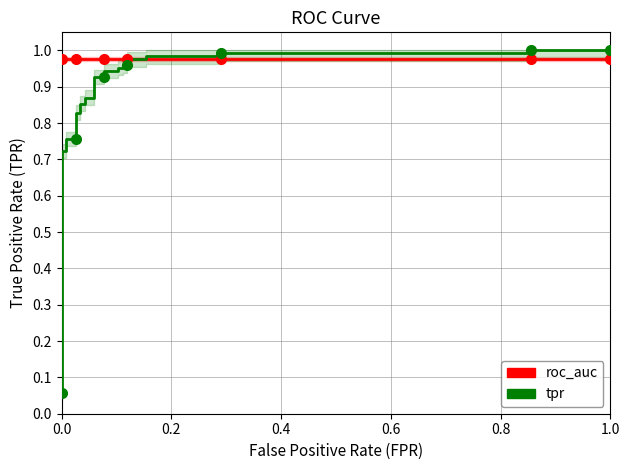

Which series ends up on top after the final intersection of tpr and roc_auc?

tpr